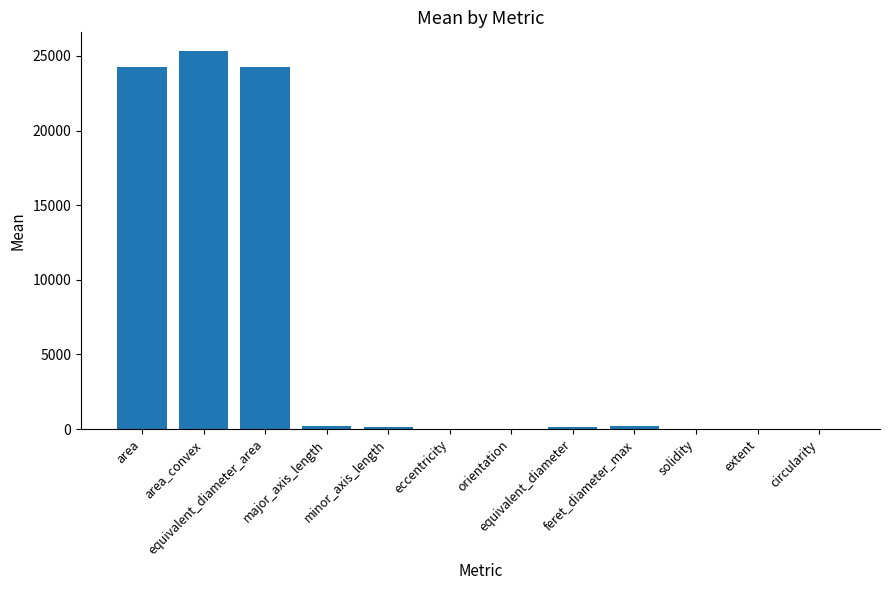

What is the maximum value shown in the chart?

25311.4